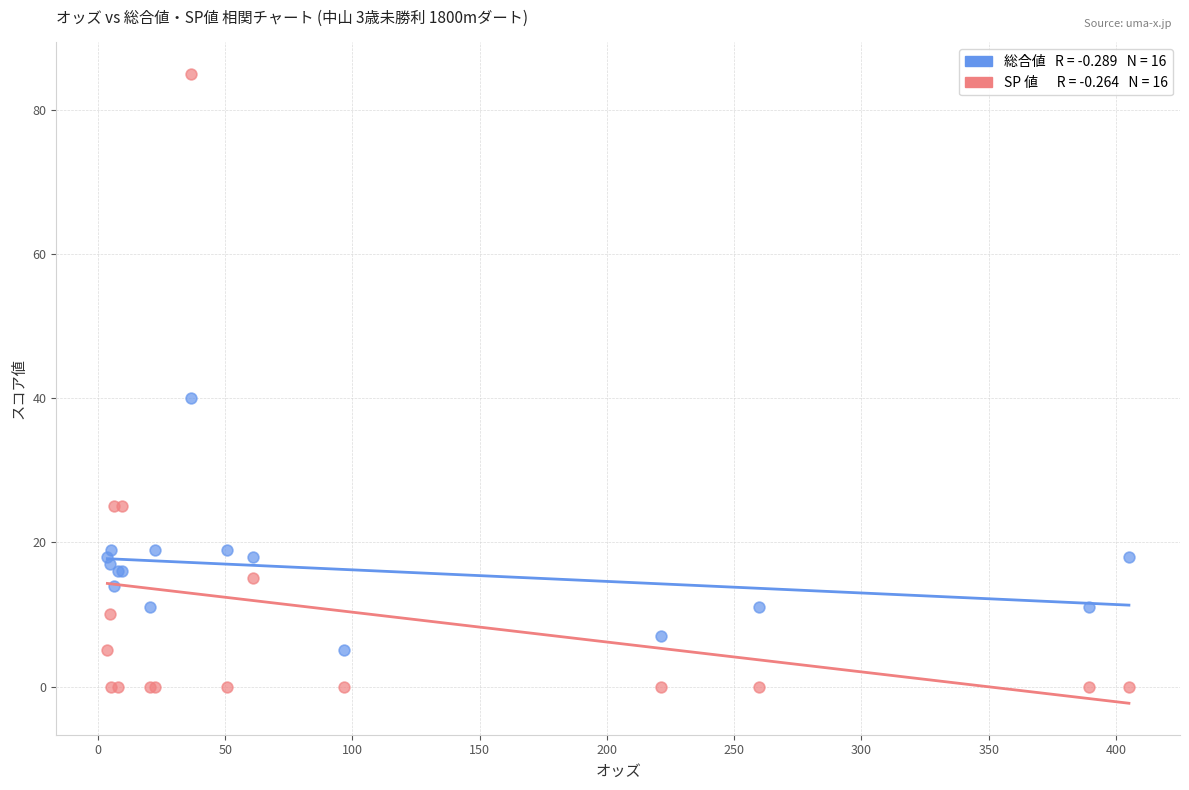

Across all series, what Y value is closest to 42?

40